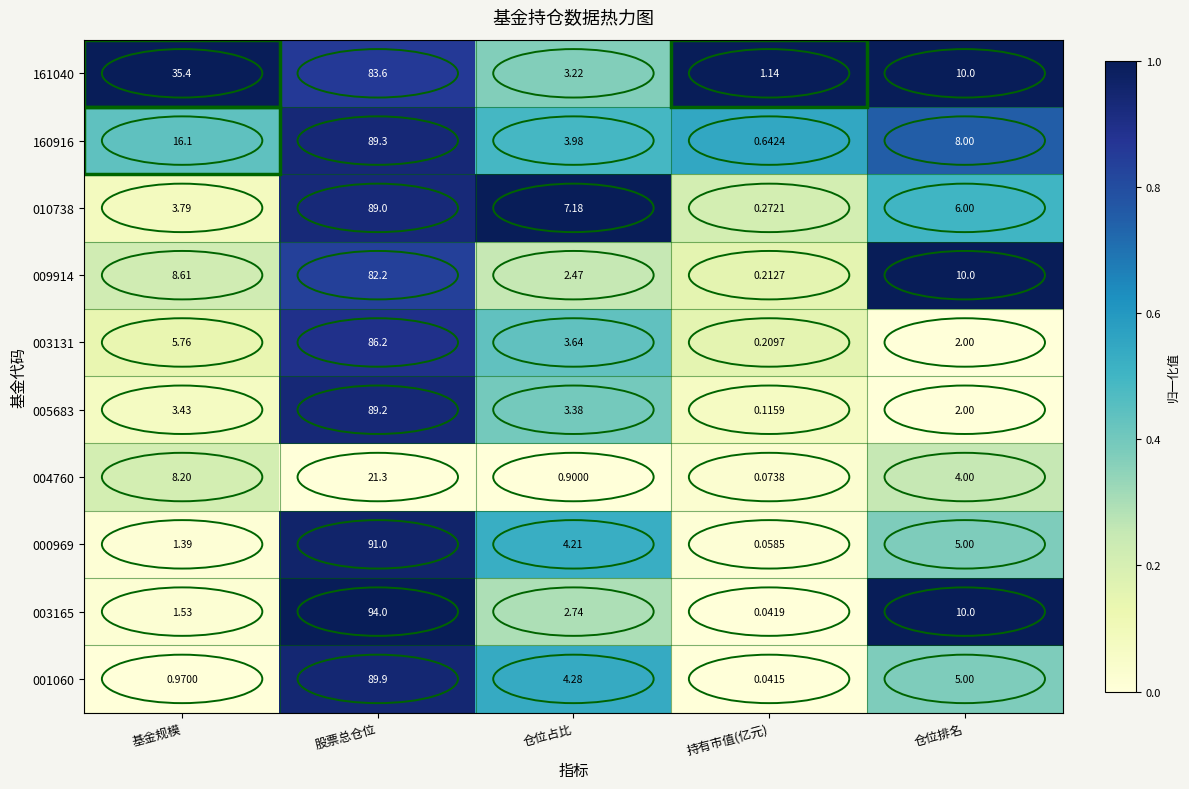

At which label does 001060 first exceed 4?

股票总仓位